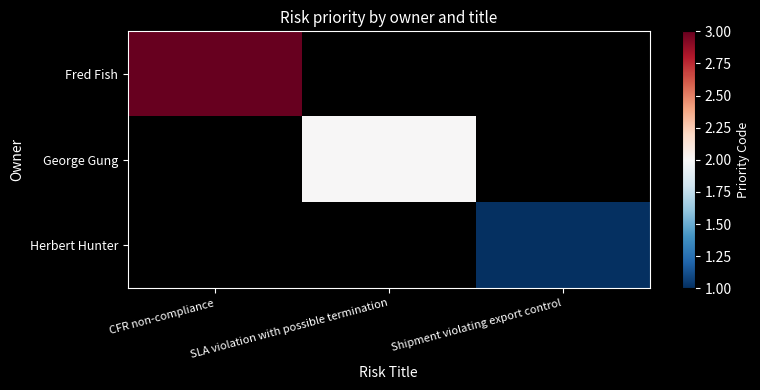

Rank the series by their average value, from highest to lowest.

Fred Fish, George Gung, Herbert Hunter